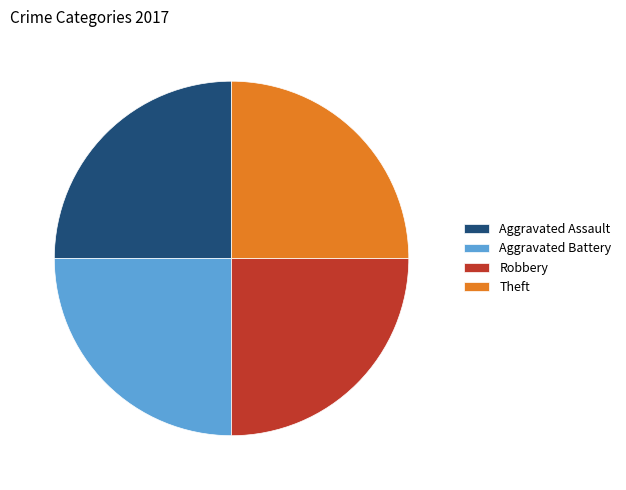

The Aggravated Battery slice represents 33% of the pie. True or false?

False